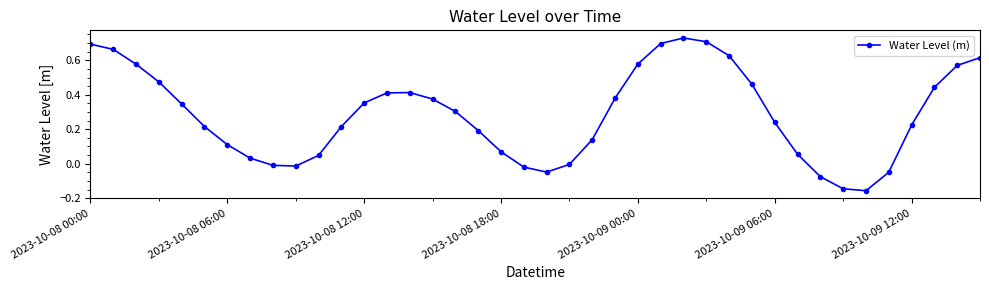

True or false: the data has more than 1 interior local peaks.

True